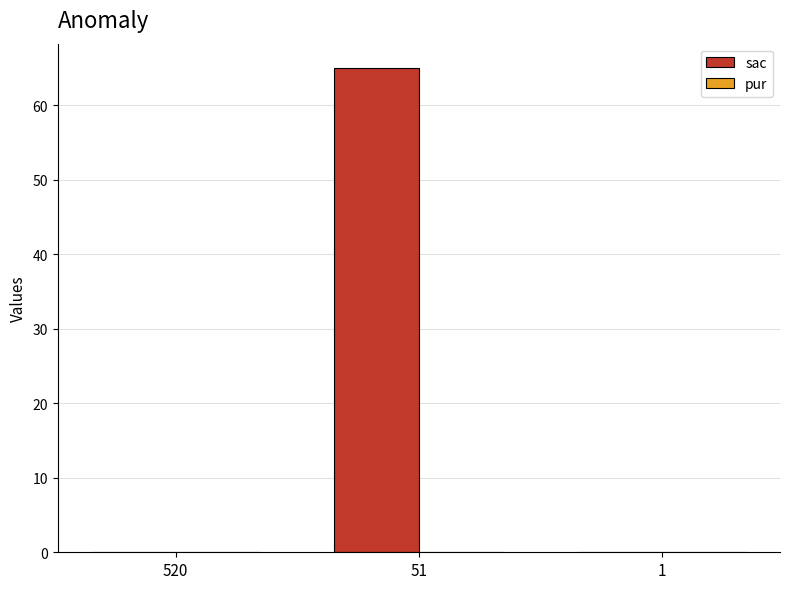

Reading right to left, transcribe all the data shown in this chart.

1=0	51=65	520=0